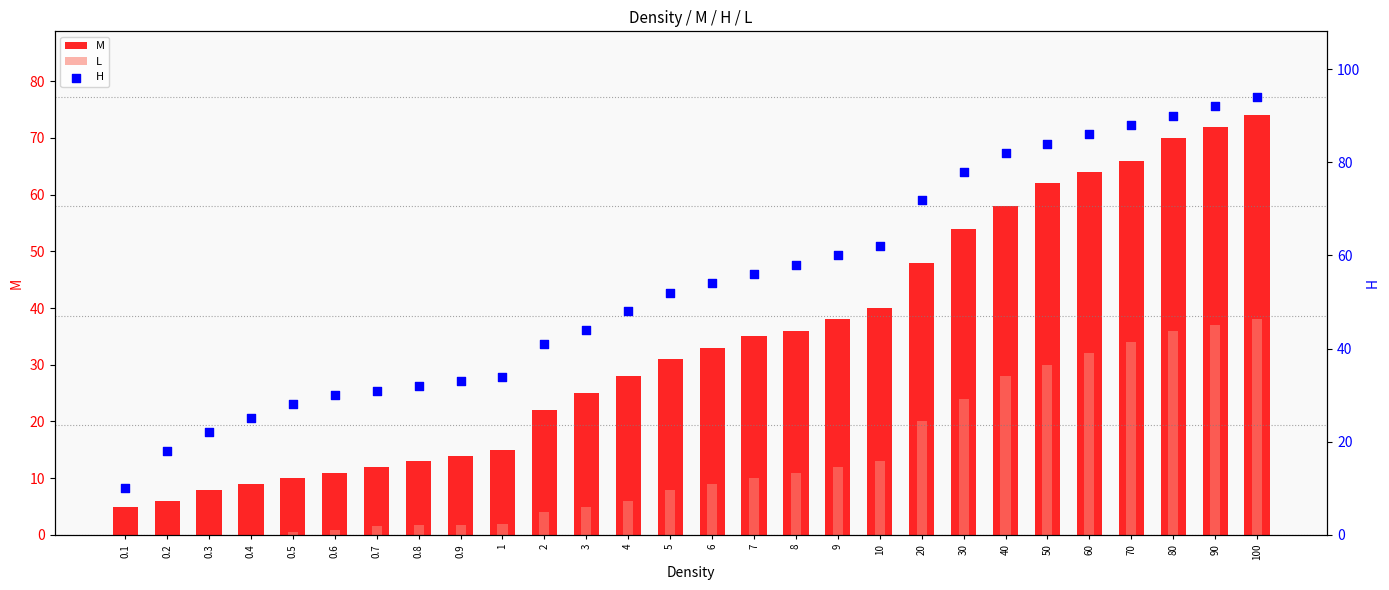

At how many categories does at least one series exceed 61?

10